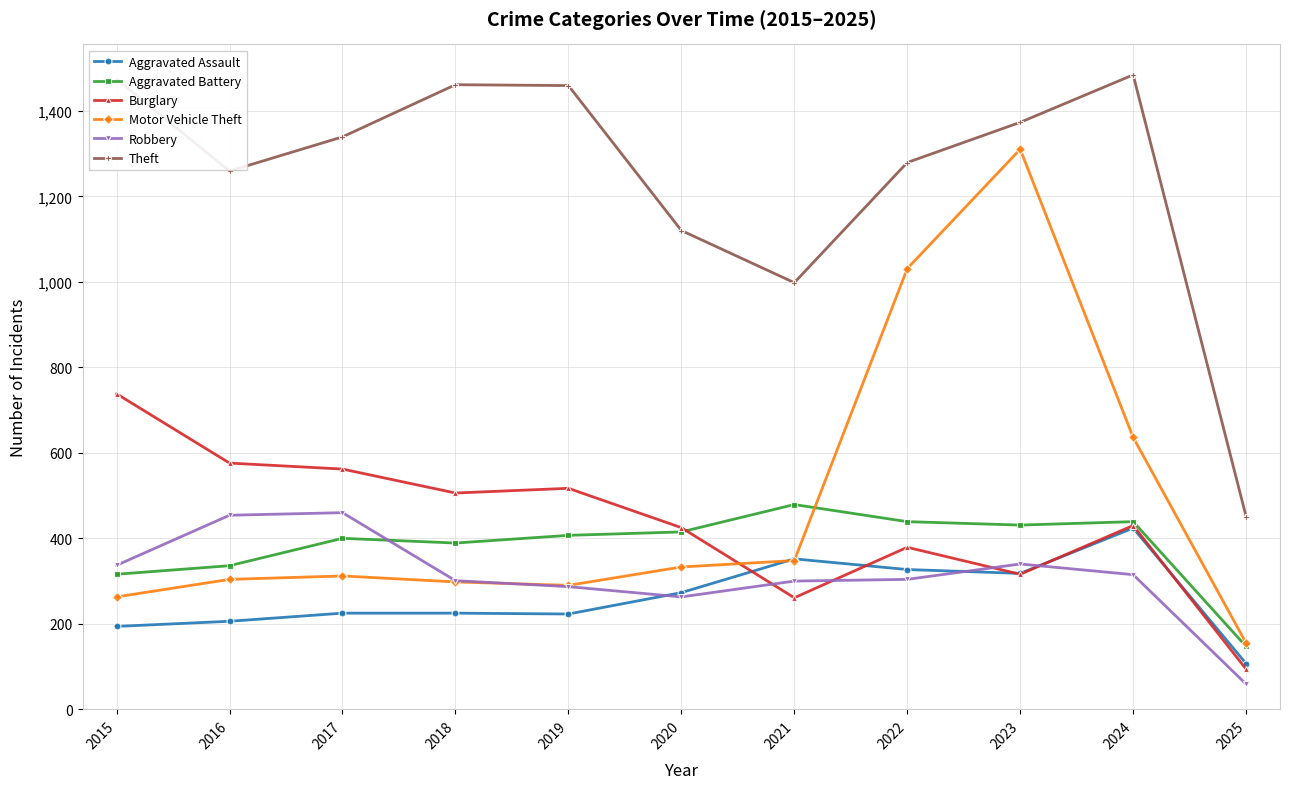

What is the spread (max minus min) of values at 2022?

975